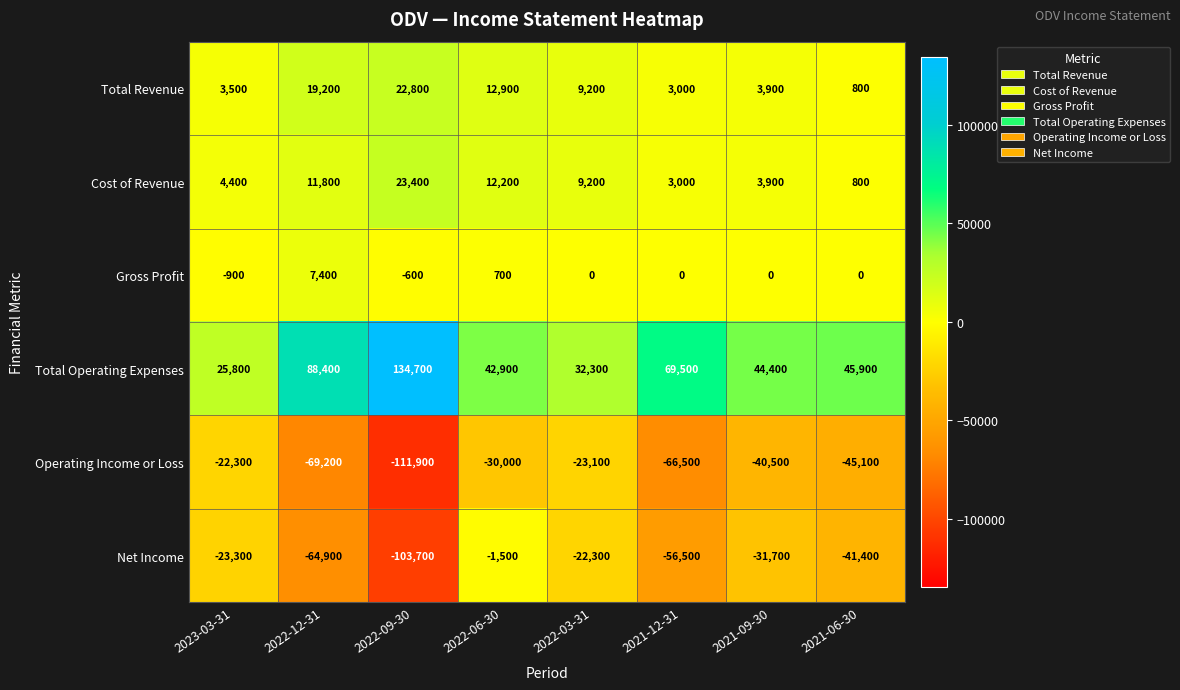

True or false: Cost of Revenue has a value of 11800 at 2022-12-31.

True